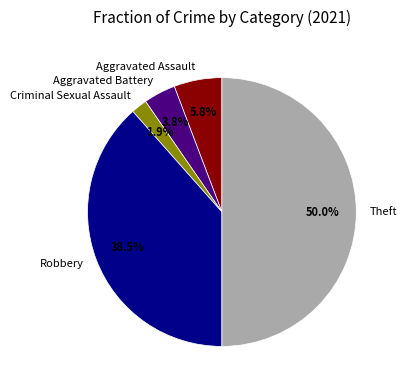

What percentage do Aggravated Battery and Aggravated Assault together represent?

9.6%